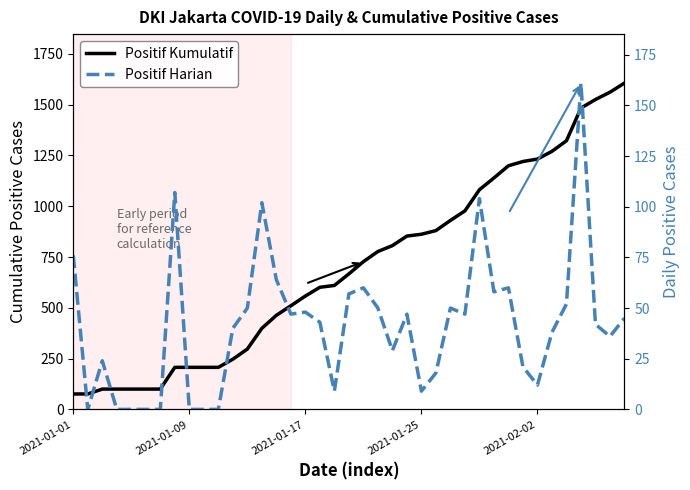

Rank the series by their maximum value, from highest to lowest.

Positif Kumulatif, Positif Harian